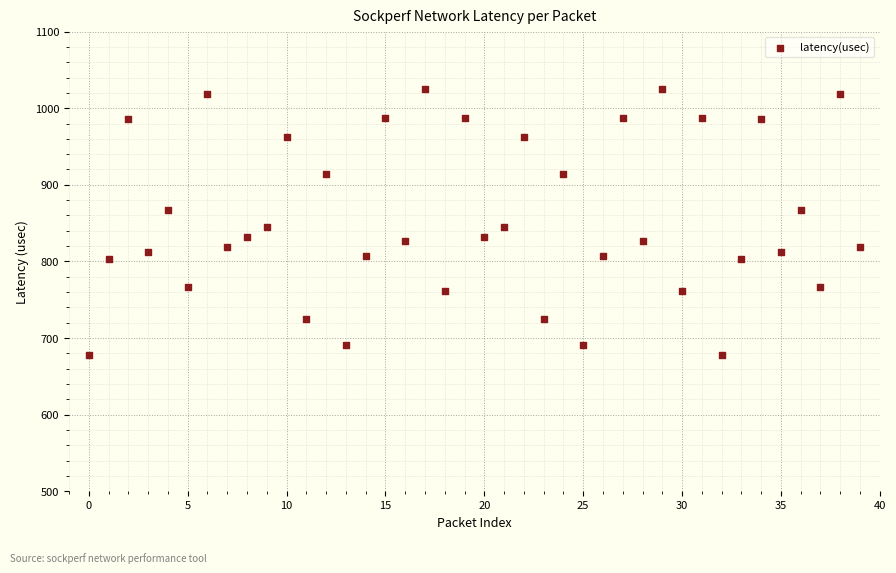

What is the range of Y values (max minus min)?

347.9